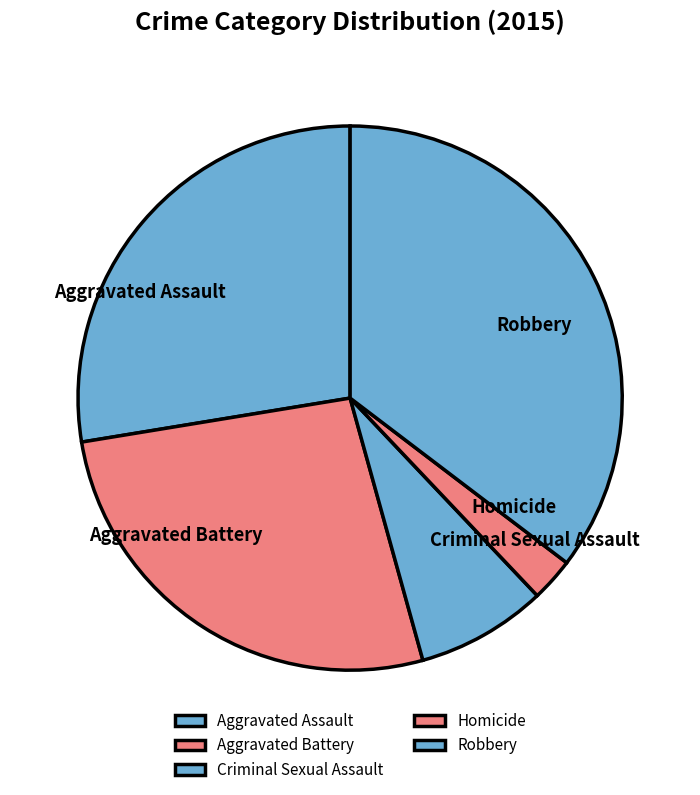

Which category has the biggest portion of the pie?

Robbery